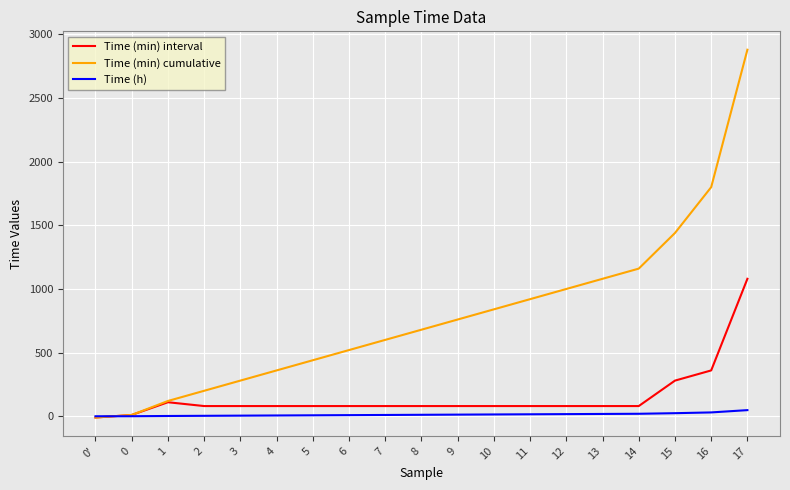

What is the difference between the Time (h) values at 1 and 16?

28.0